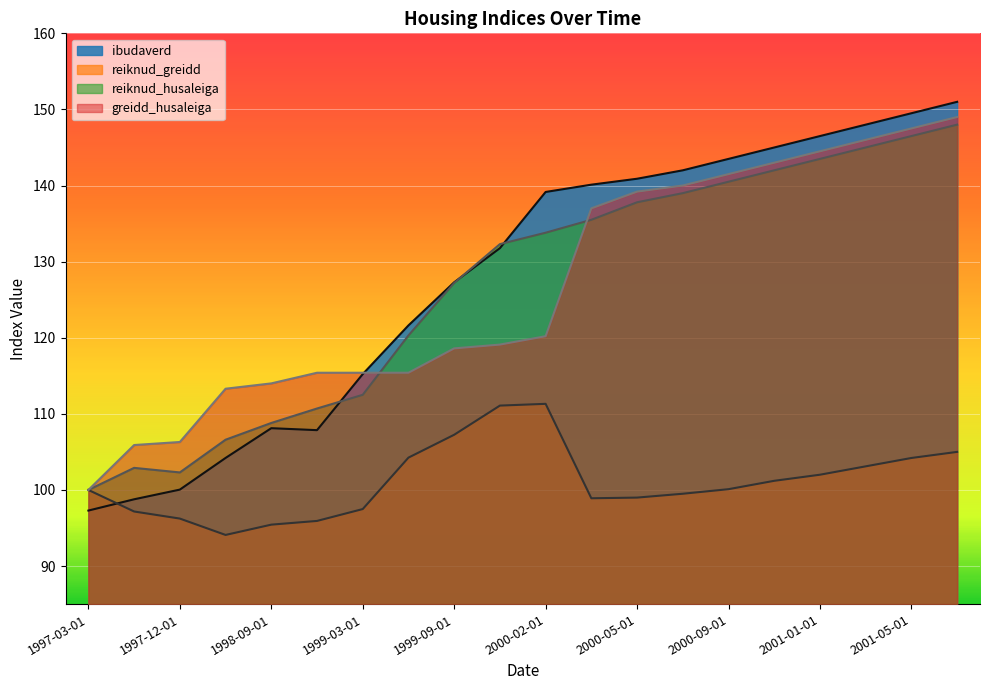

True or false: reiknud_greidd and reiknud_husaleiga intersect in this chart.

False